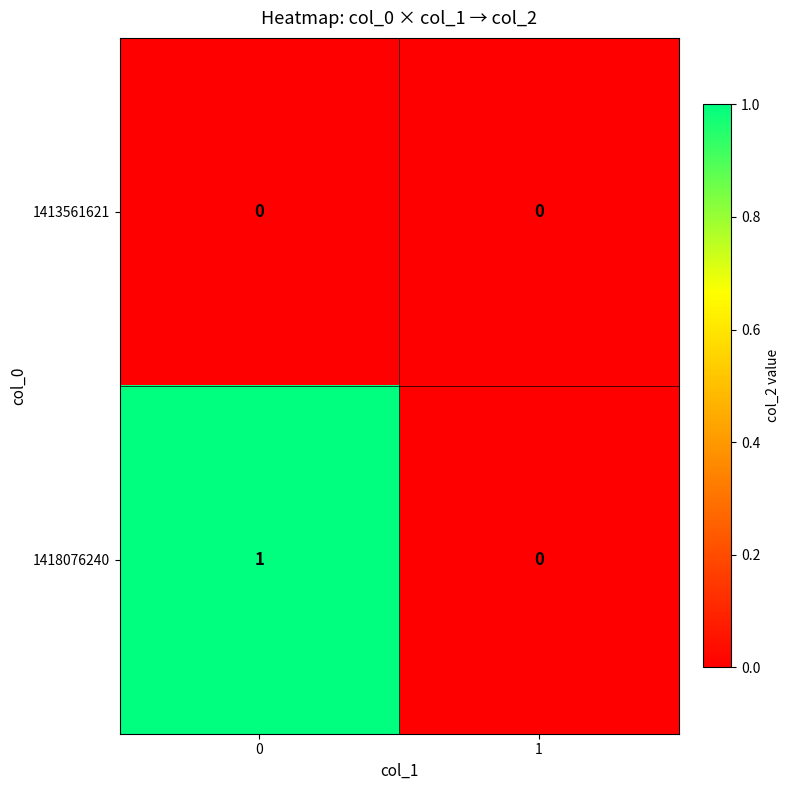

Rank the series by their maximum value, from highest to lowest.

1418076240, 1413561621